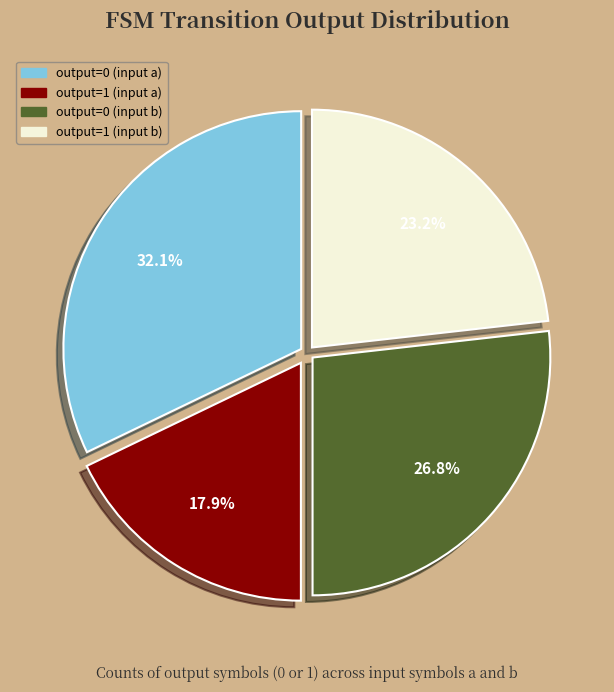

Which has a higher value, output=0 (input a) or output=1 (input b)?

output=0 (input a)